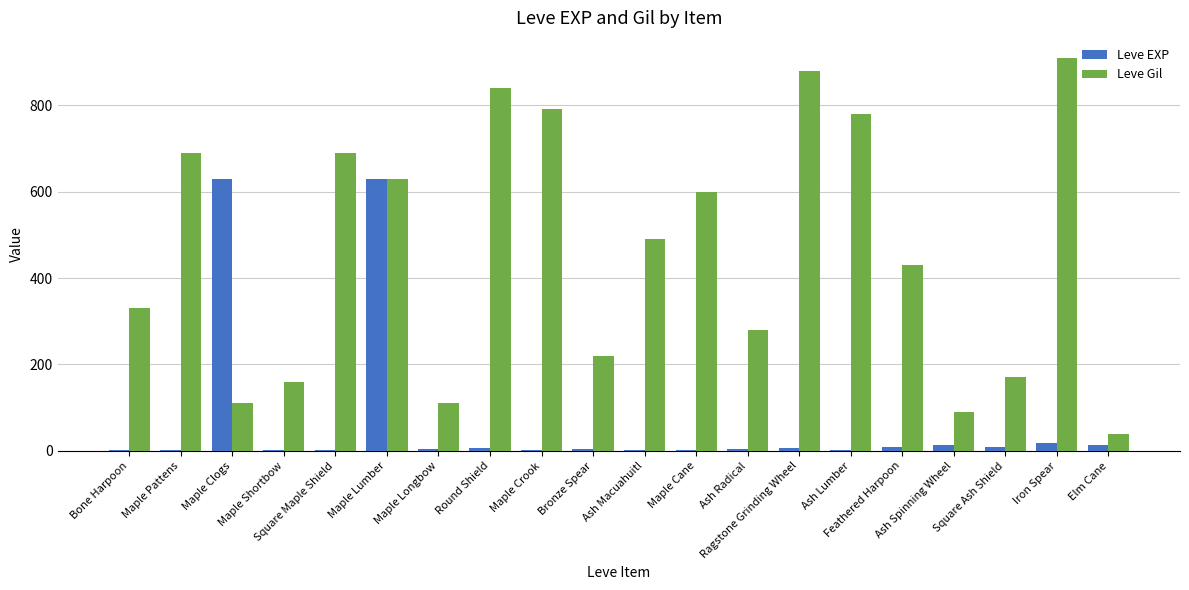

What is the sum of all Leve Gil values?

9242